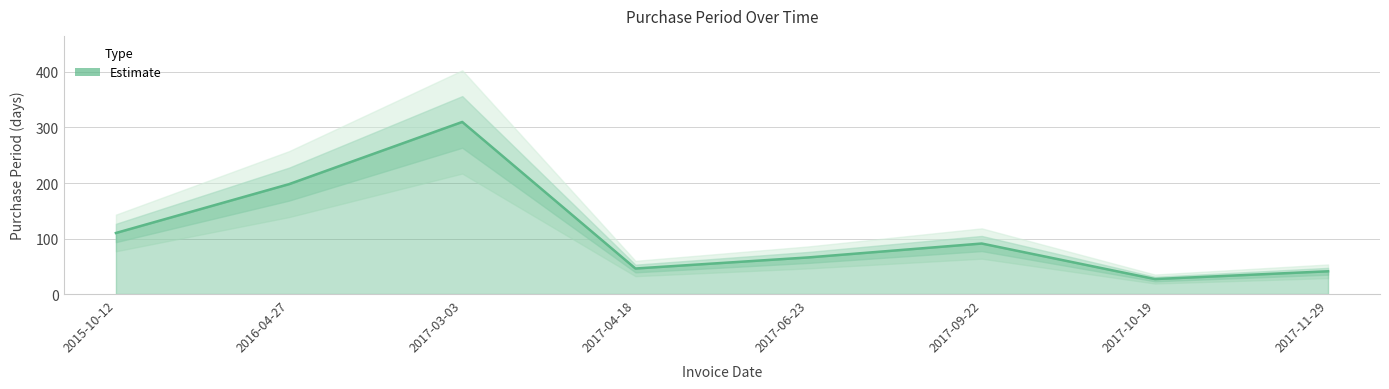

At which category does the chart reach its minimum across all series?

2017-10-19